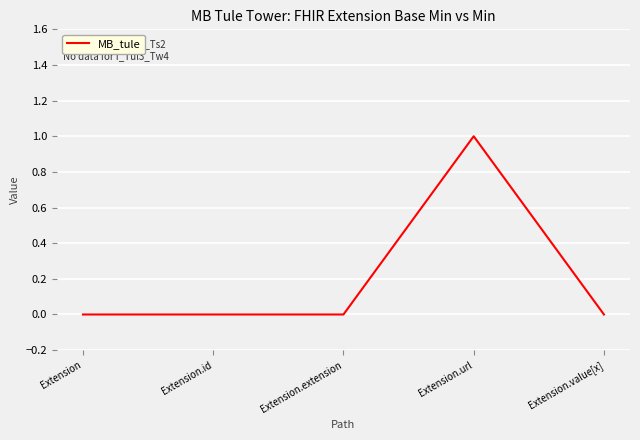

True or false: the data shows 0 at Extension.extension.

True